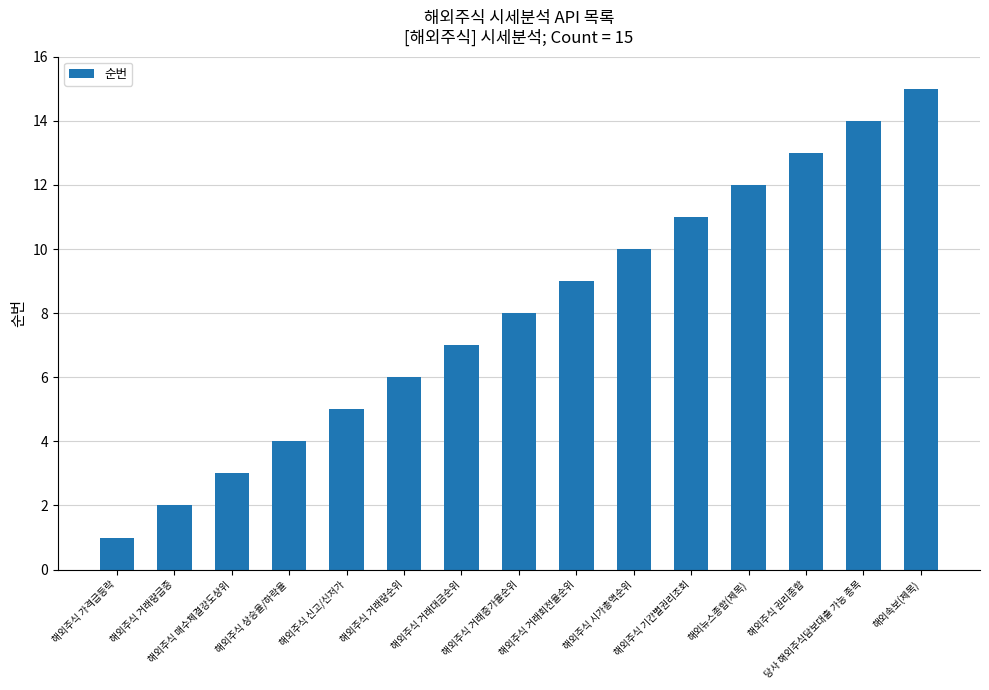

What value does the data have at 해외속보(제목), to the nearest 10?

20